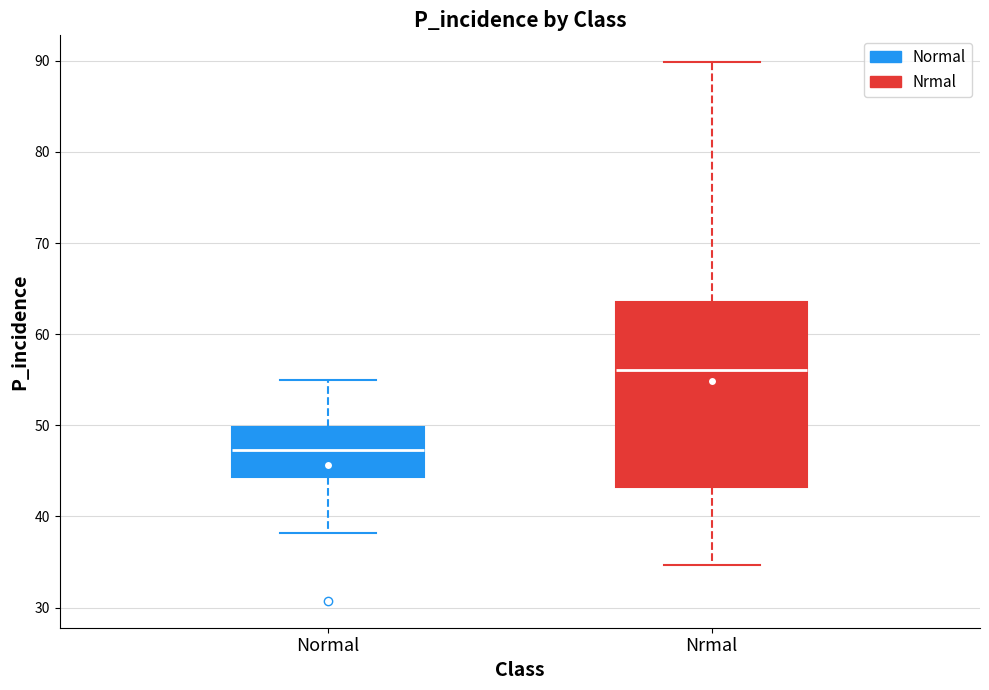

Reading left to right, read every box against the y-axis: the position of its median line, the range the box covers, and the ends of its whiskers. The values are not printed on the chart, so give them approximately, as read against the axis.

Normal: median 47, box 44 to 50, whiskers 38 to 55
Nrmal: median 56, box 43 to 63, whiskers 35 to 90